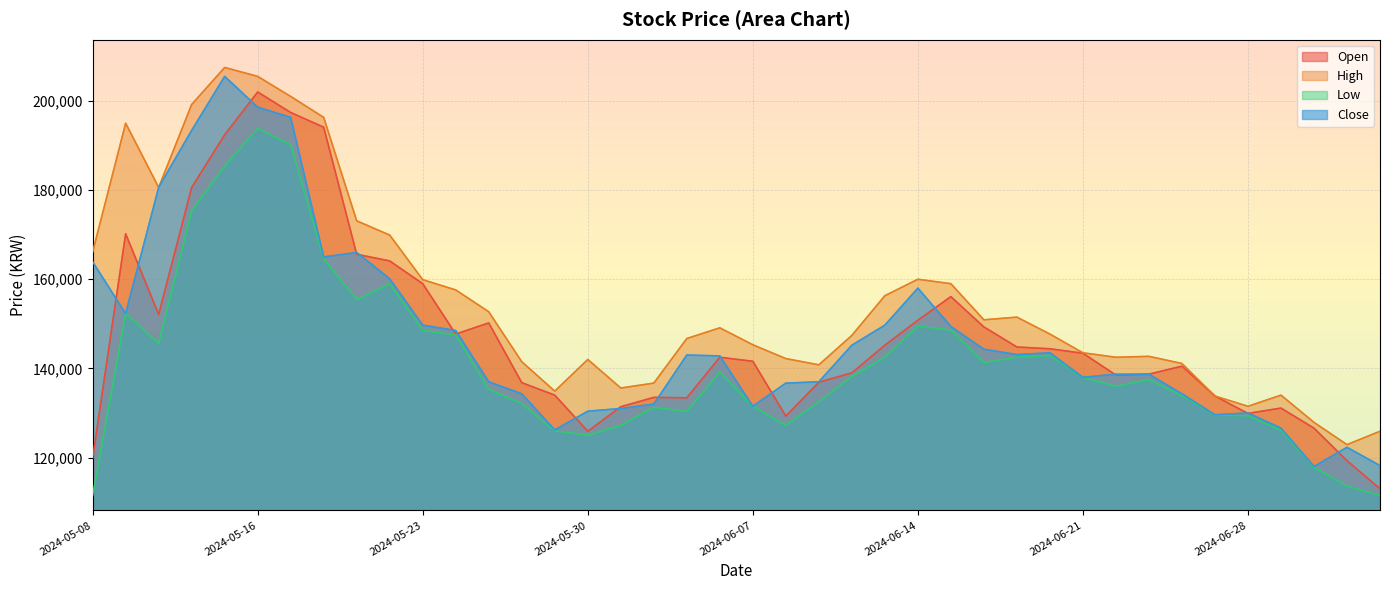

At which category is the sum across all series the highest?

2024-05-16